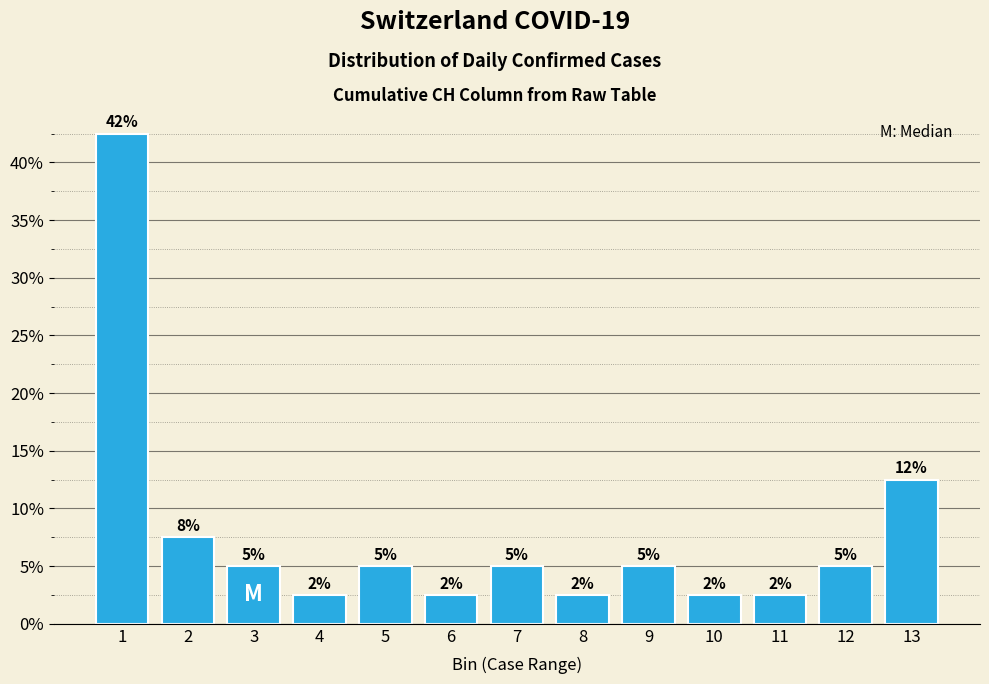

How many bars are there in total?

13